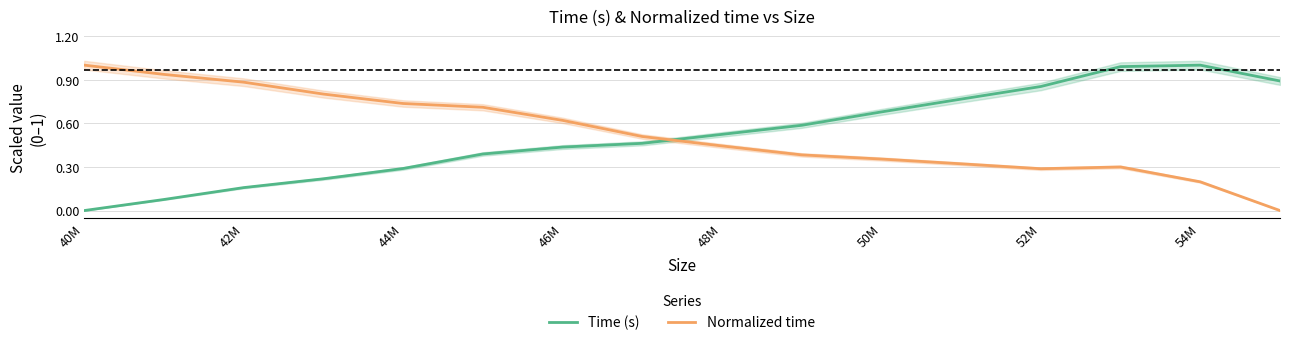

The Normalized time series shows 0.1 at 54M. True or false?

False